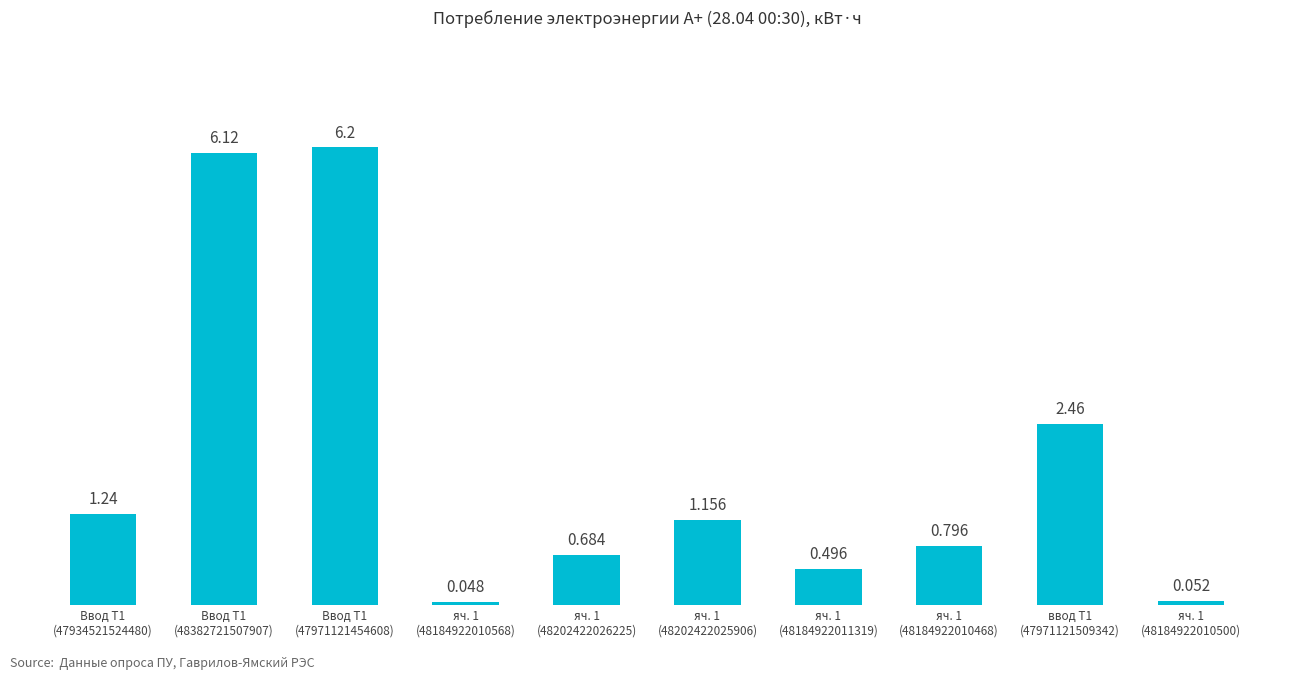

Is it true that the value at яч. 1
(48202422026225) is 1.0?

False